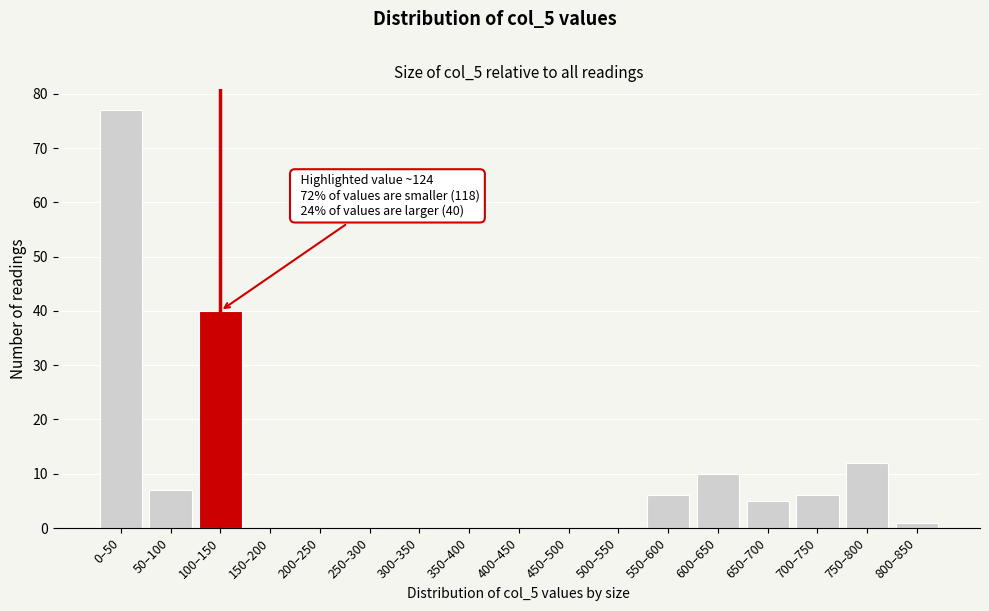

Reading right to left, extract all data points from this chart.

800–850=1	750–800=12	700–750=6	650–700=5	600–650=10	550–600=6	500–550=0	450–500=0	400–450=0	350–400=0	300–350=0	250–300=0	200–250=0	150–200=0	100–150=40	50–100=7	0–50=77